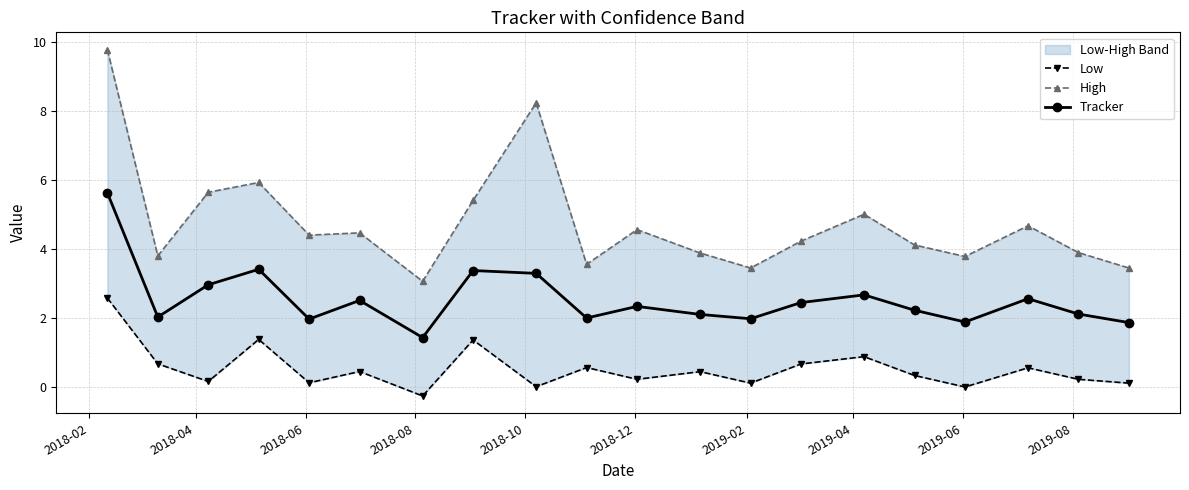

Is this an area chart (filled region under the line)?

No